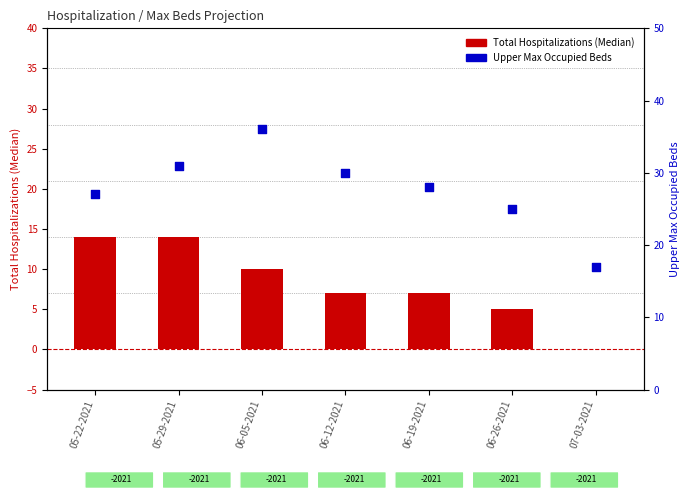

Which series contains the lowest Y value?

Total Hospitalizations (Median)